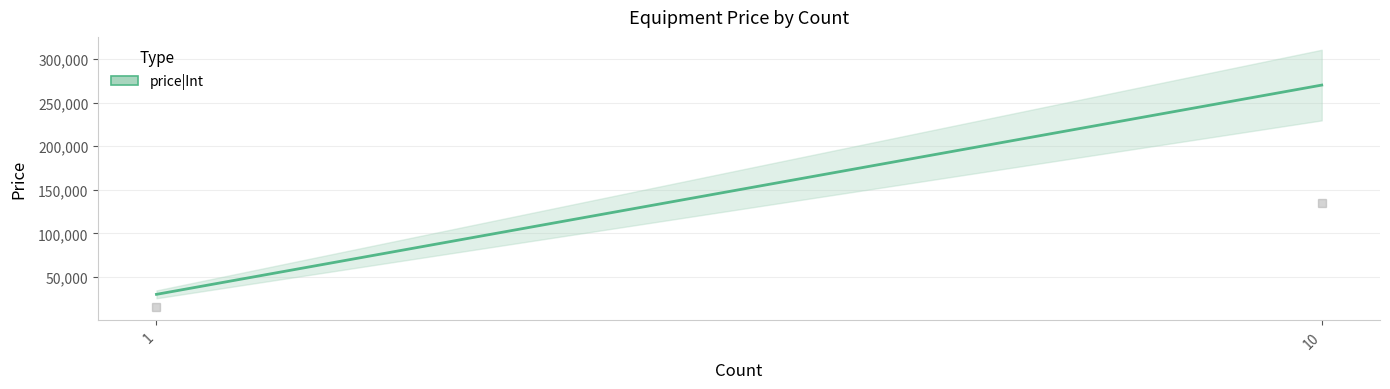

Is it true that the value at 10 is 270000?

True